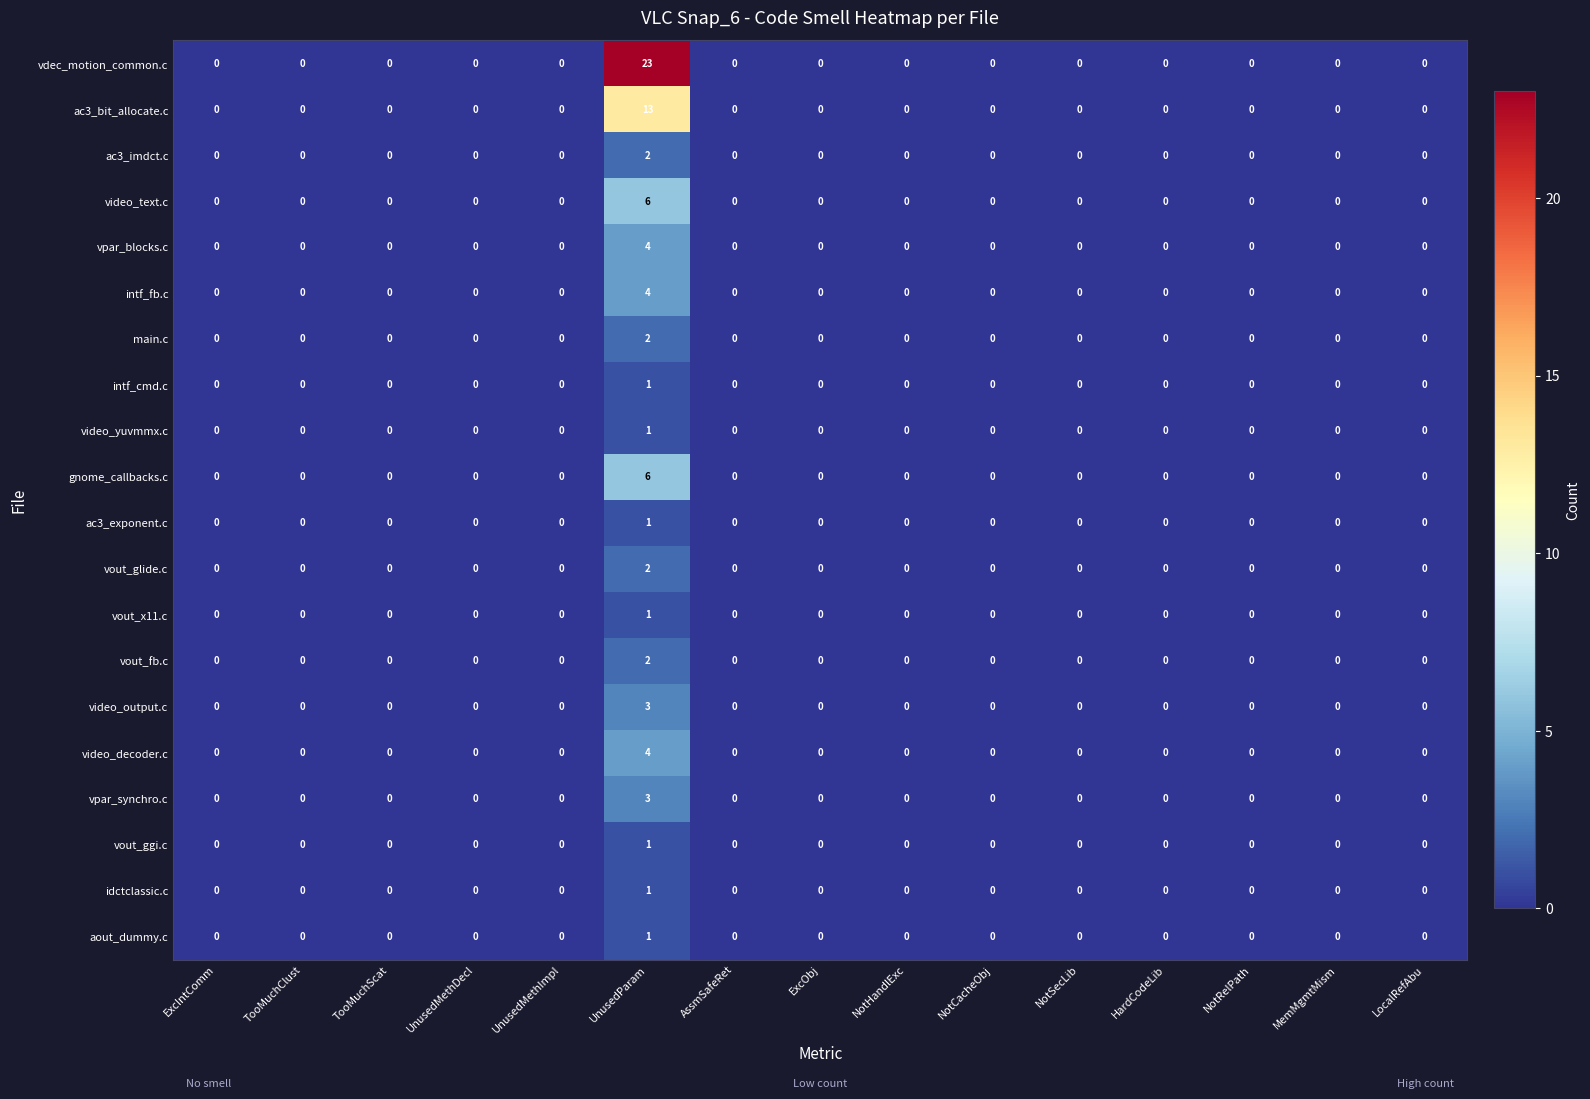

At how many categories does at least one series exceed 5?

1